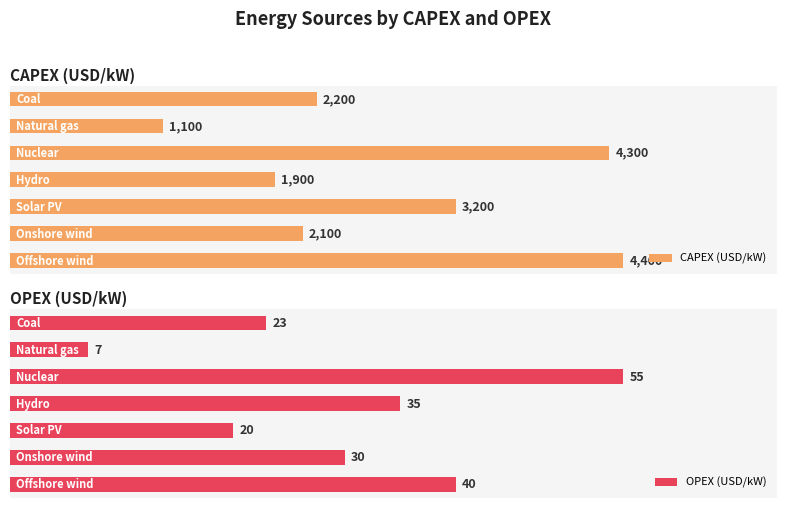

Reading left to right, transcribe all the data shown in this chart.

CAPEX (USD/kW): 4400	2100	3200	1900	4300	1100	2200
OPEX (USD/kW): 40	30	20	35	55	7	23